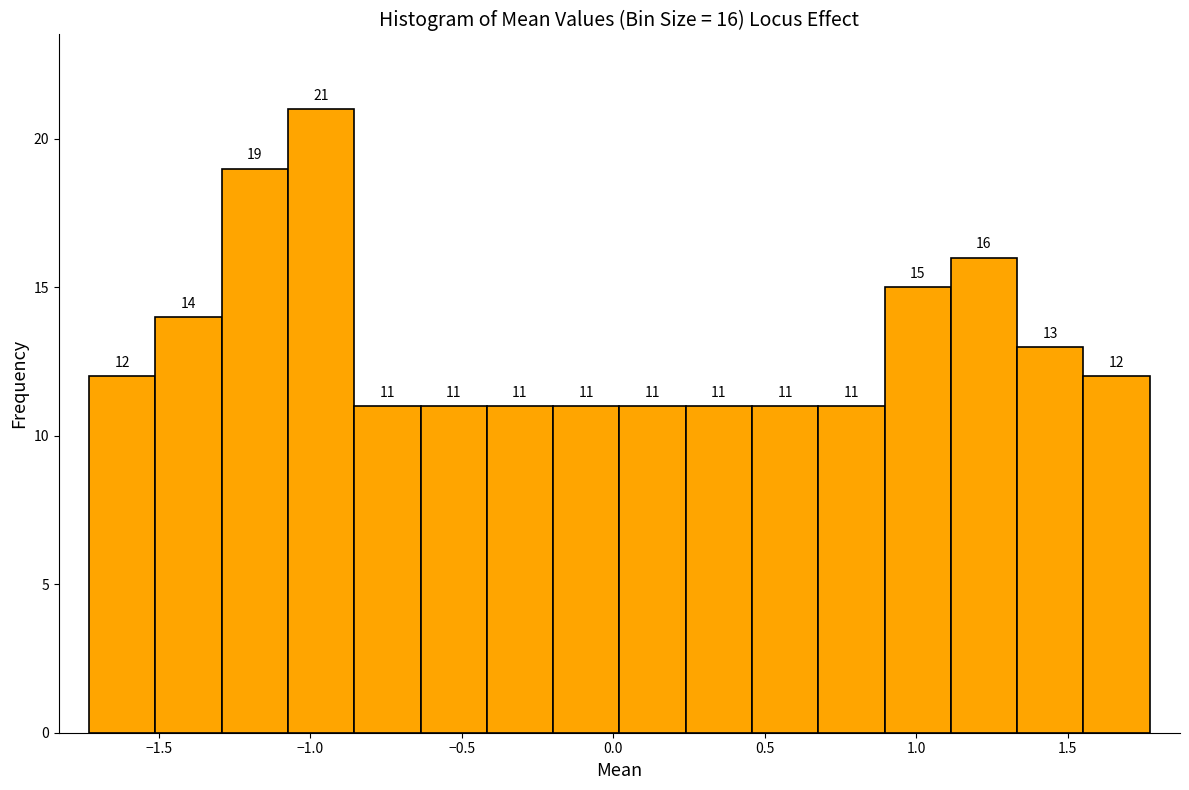

Which range on the x-axis has the tallest bar?

-1.05 to -0.85